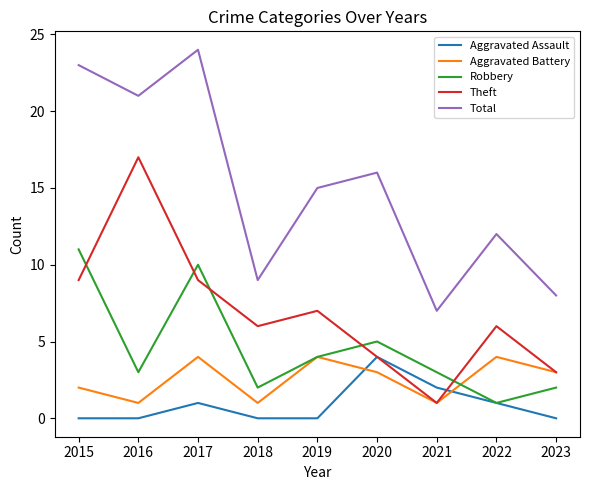

Rank the categories by Total value from lowest to highest.

2021, 2023, 2018, 2022, 2019, 2020, 2016, 2015, 2017